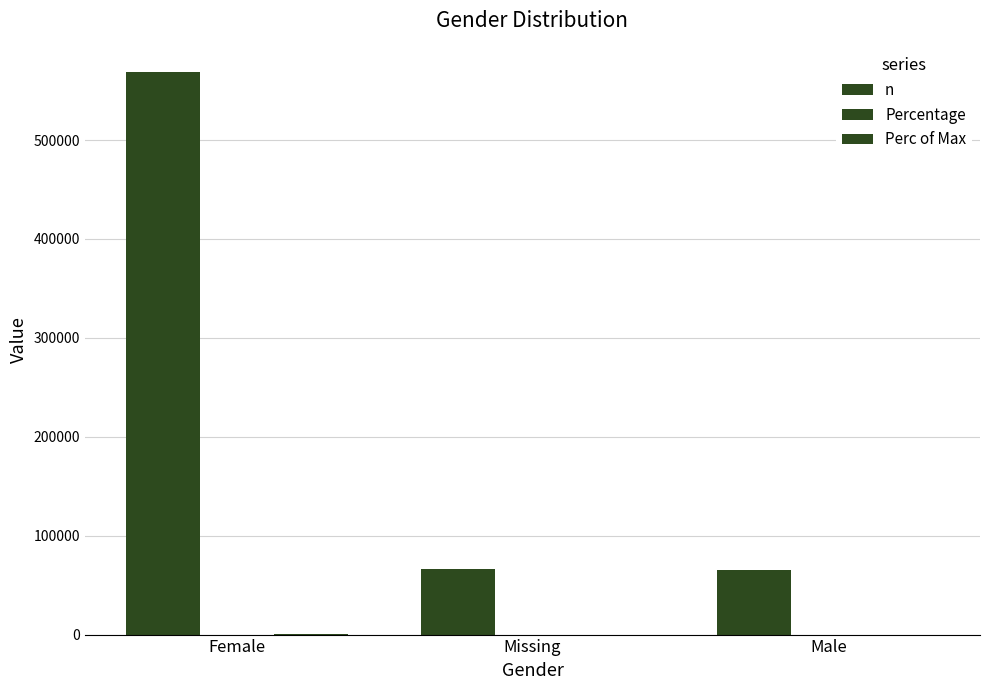

At which category does the chart reach its minimum across all series?

Male